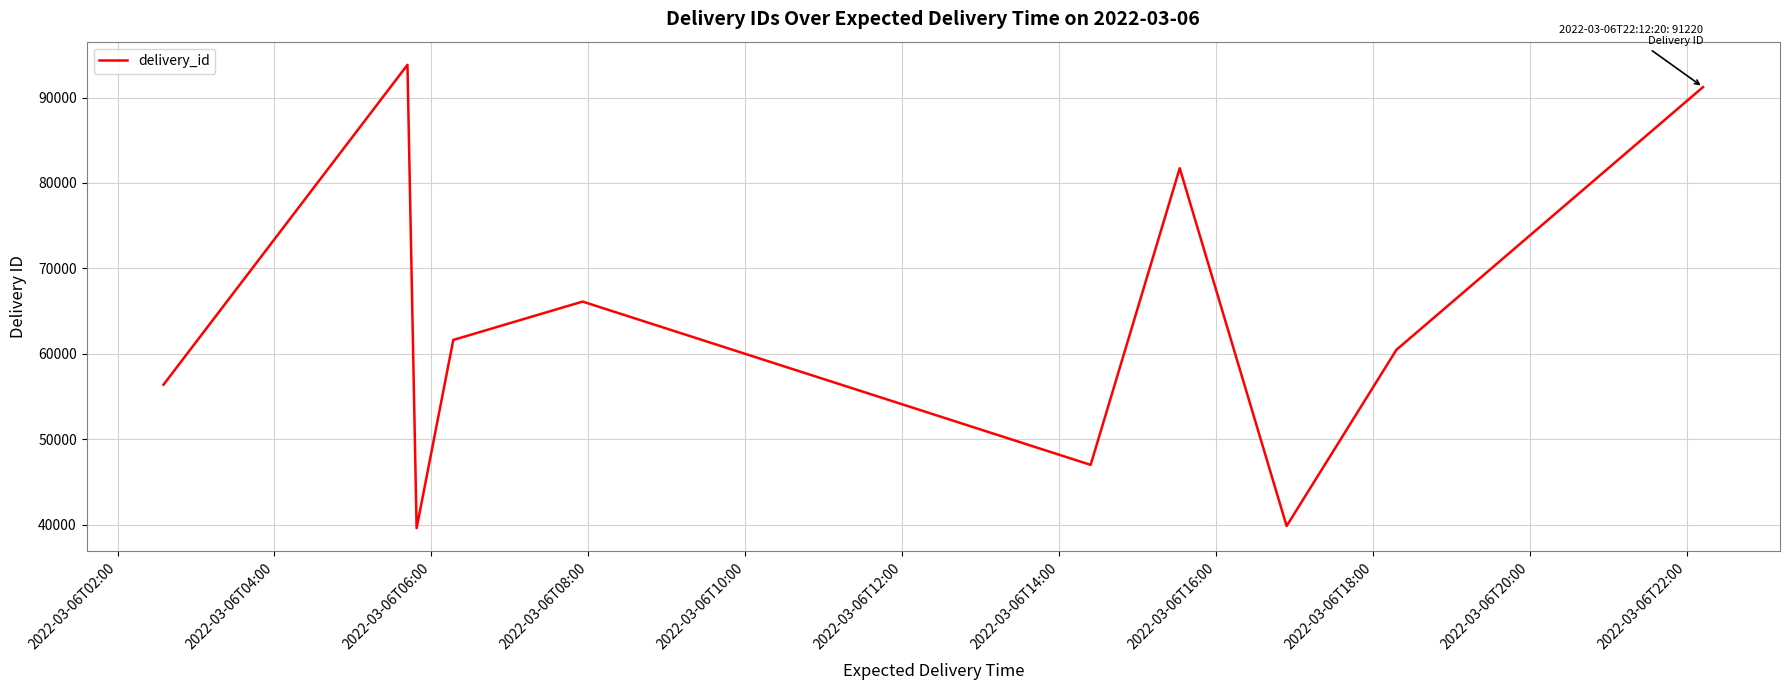

What is the difference between the maximum and minimum values?

54231